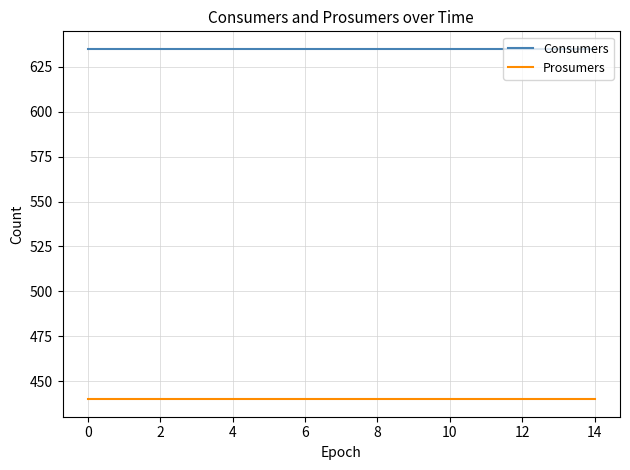

True or false: Consumers and Prosumers cross at least once.

False